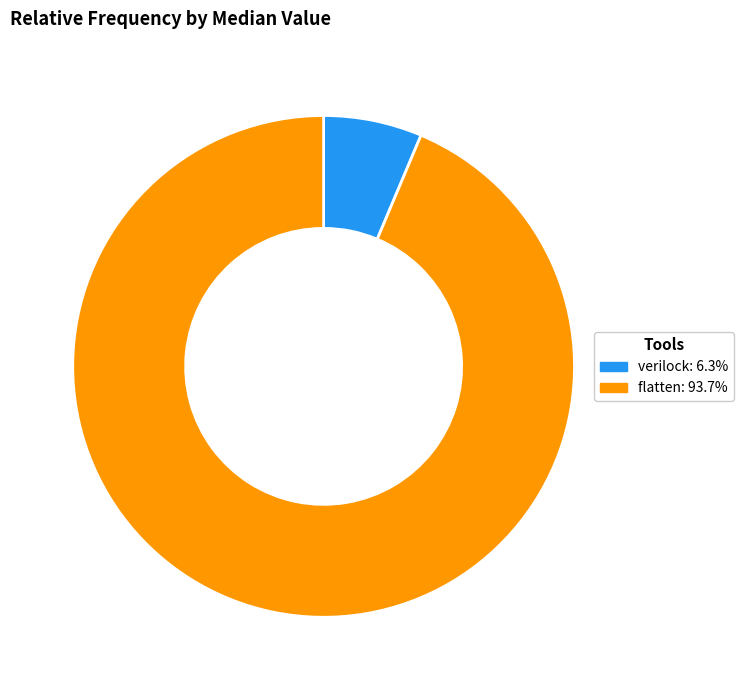

Which category has the smallest portion of the pie?

verilock